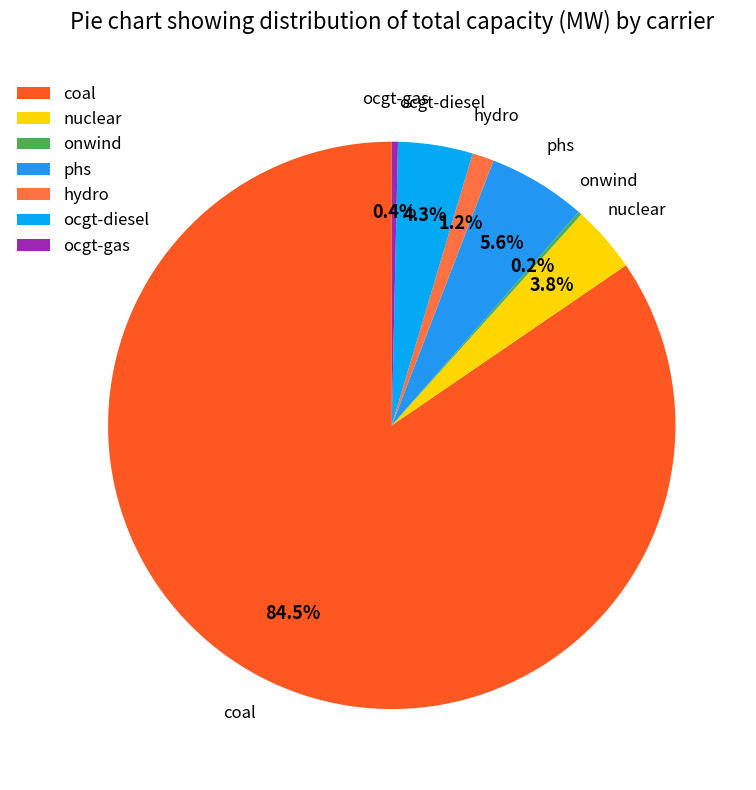

Which has a higher value, ocgt-gas or nuclear?

nuclear